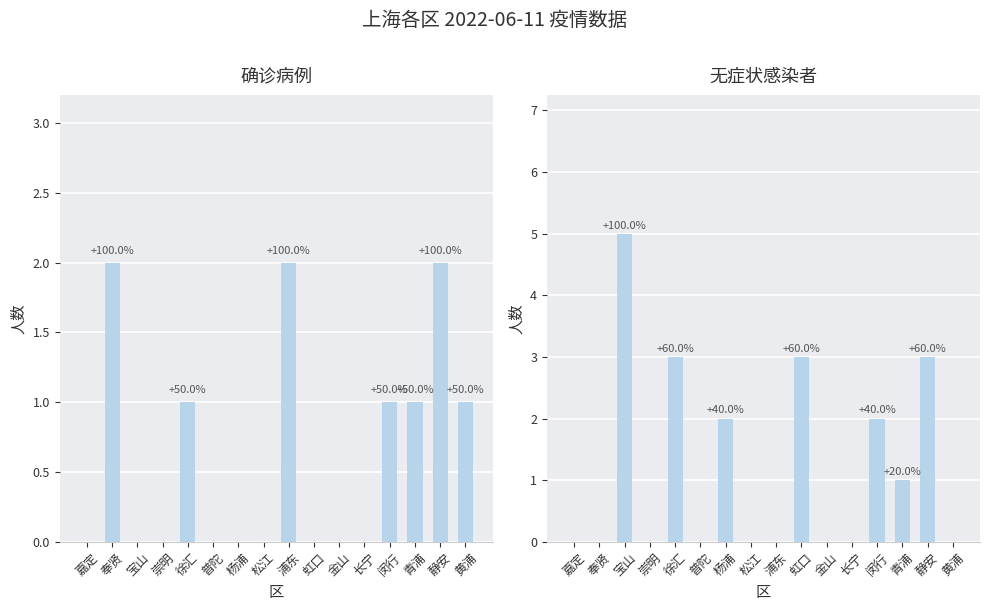

What is the label of the 15th bar from the left?

静安